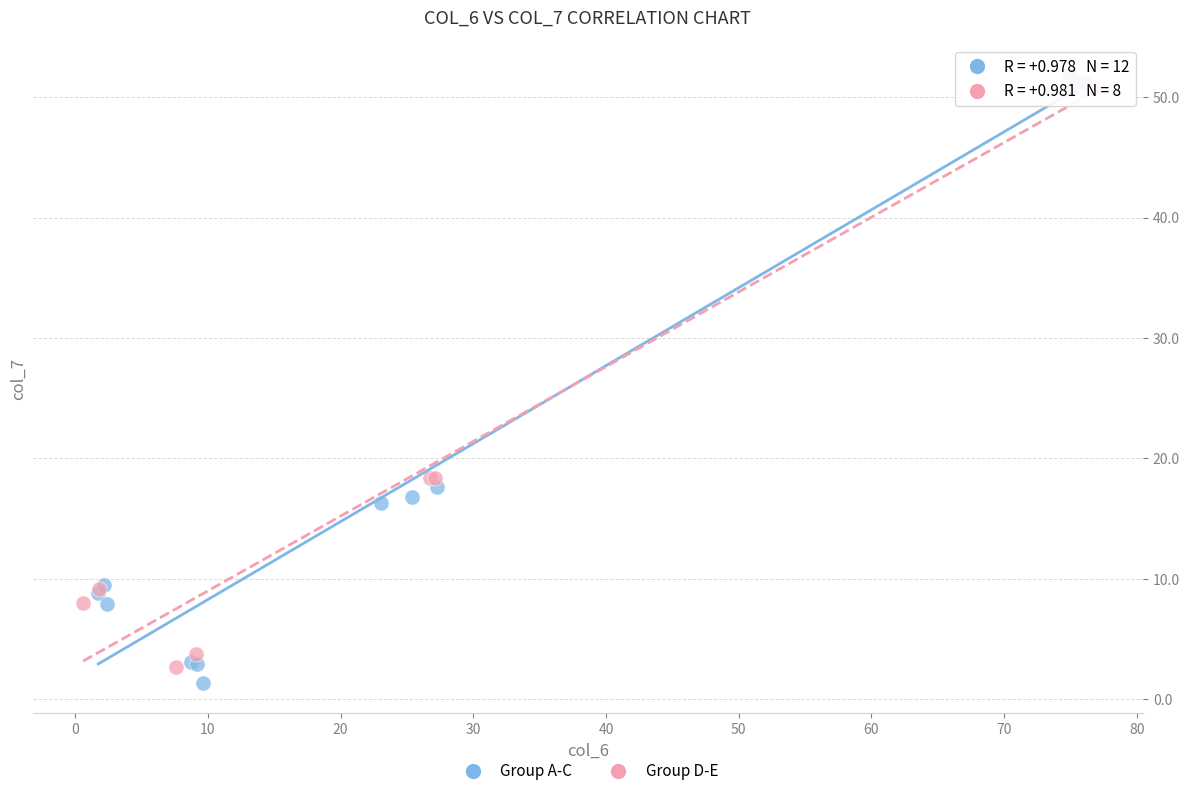

What are all the series names shown in the legend?

Group A-C, Group D-E